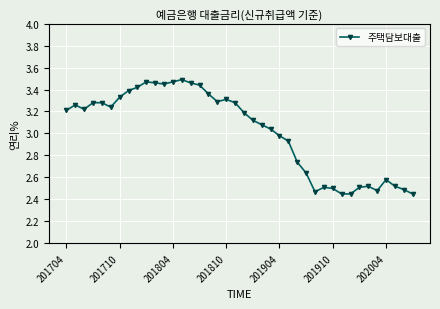

What is the difference between the maximum and minimum values?

1.0